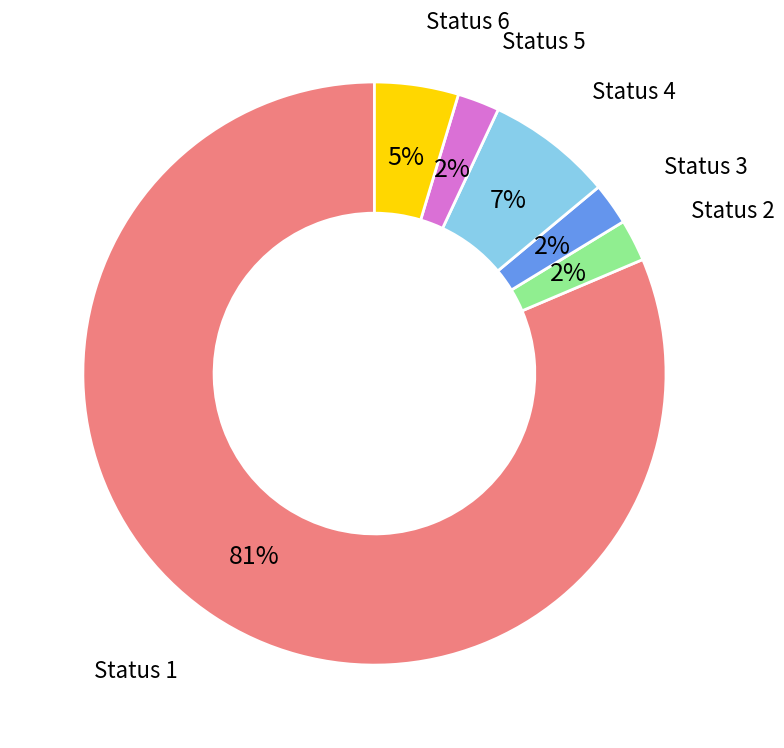

To the nearest percent, what is the average slice percentage?

17%